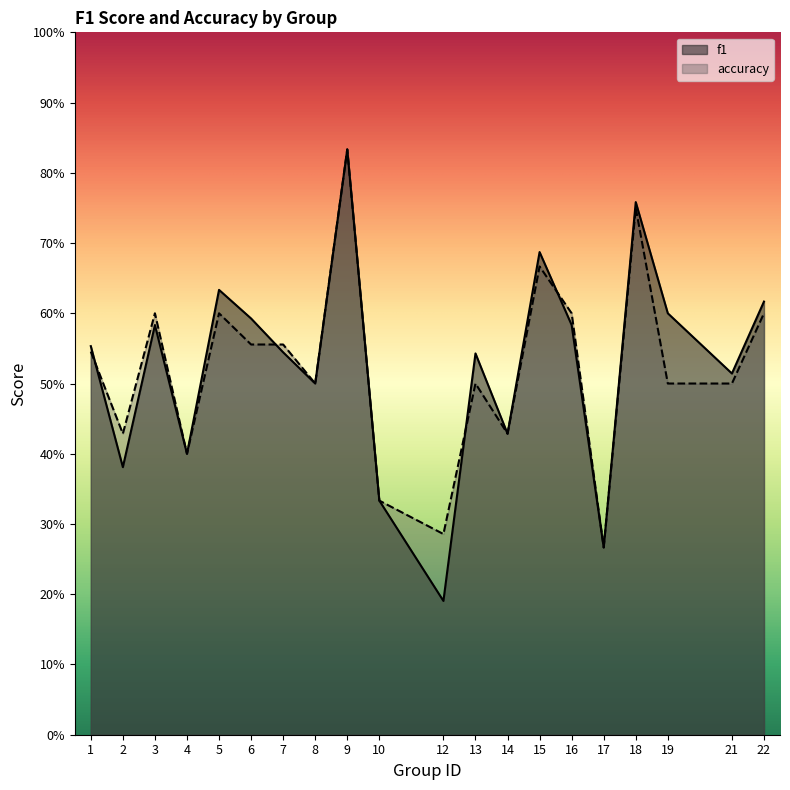

Reading left to right, transcribe all the data shown in this chart.

f1: 1=0.6	2=0.4	3=0.6	4=0.4	5=0.6	6=0.6	7=0.5	8=0.5	9=0.8	10=0.3	12=0.2	13=0.5	14=0.4	15=0.7	16=0.6	17=0.3	18=0.8	19=0.6	21=0.5	22=0.6
accuracy: 1=0.5	2=0.4	3=0.6	4=0.4	5=0.6	6=0.6	7=0.6	8=0.5	9=0.8	10=0.3	12=0.3	13=0.5	14=0.4	15=0.7	16=0.6	17=0.3	18=0.8	19=0.5	21=0.5	22=0.6